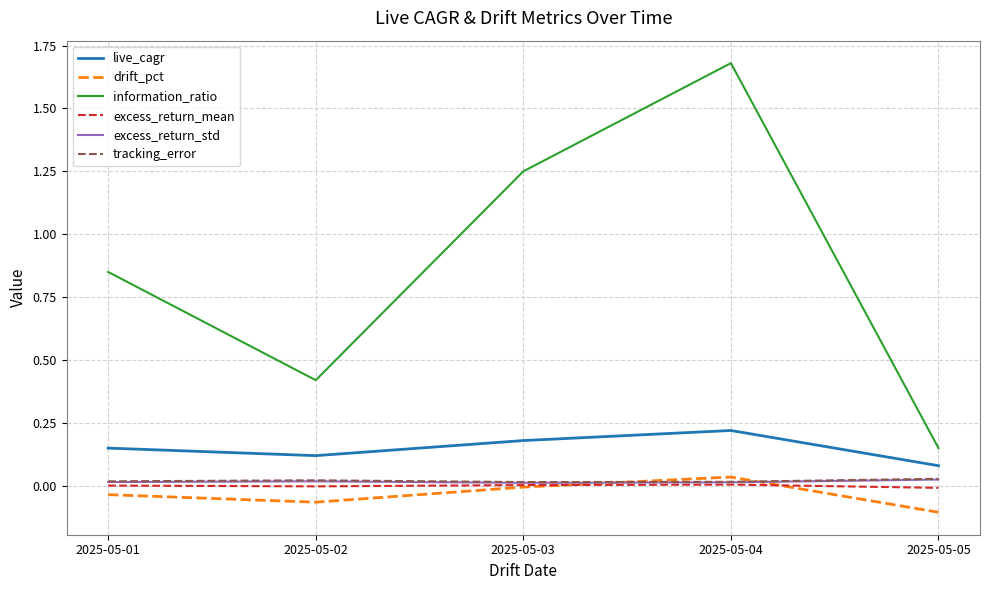

Does the chart display data point markers on the line(s)?

No